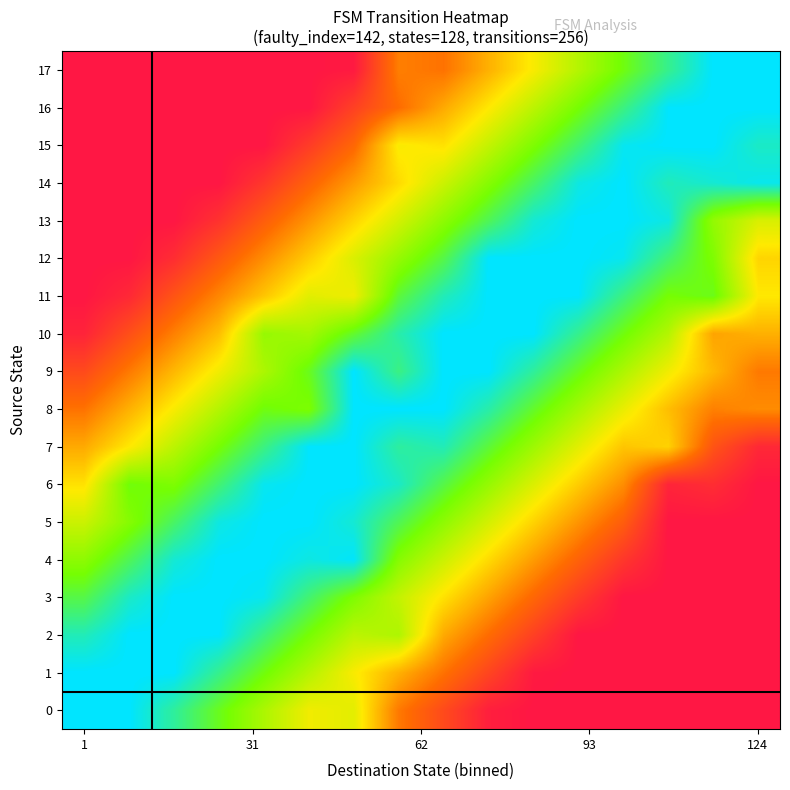

Reading left to right, extract all data points from this chart.

0: 1.0	1.0	0.9	0.8	0.7	0.5	0.6	0.3	0.1	0.0	0.0	0.0	0.0	0.0	0.0	0.0
1: 1.0	1.0	1.0	0.9	0.8	0.6	0.5	0.4	0.3	0.1	0.0	0.0	0.0	0.0	0.0	0.0
2: 0.9	1.0	1.0	1.0	0.9	0.7	0.6	0.6	0.4	0.2	0.1	0.0	0.0	0.0	0.0	0.0
3: 0.8	0.9	1.0	1.0	1.0	0.9	0.7	0.6	0.5	0.4	0.2	0.1	0.0	0.0	0.0	0.0
4: 0.7	0.8	1.0	1.0	1.0	1.0	1.0	0.7	0.6	0.5	0.3	0.2	0.1	0.0	0.0	0.0
5: 0.6	0.7	0.8	1.0	1.0	1.0	1.0	0.8	0.7	0.6	0.5	0.3	0.2	0.0	0.0	0.0
6: 0.5	0.8	0.7	0.9	1.0	1.0	1.0	0.9	0.8	0.7	0.6	0.4	0.3	0.0	0.1	0.0
7: 0.4	0.5	0.6	0.7	0.9	1.0	1.0	0.9	0.9	0.8	0.7	0.6	0.4	0.5	0.2	0.1
8: 0.3	0.4	0.5	0.6	0.8	0.7	1.0	1.0	1.0	0.9	0.8	0.7	0.5	0.4	0.3	0.3
9: 0.1	0.3	0.4	0.5	0.7	0.8	1.0	0.9	1.0	1.0	0.9	0.8	0.7	0.5	0.4	0.3
10: 0.0	0.2	0.3	0.4	0.7	0.7	0.8	0.9	1.0	1.0	1.0	0.9	0.8	0.6	0.4	0.4
11: 0.0	0.1	0.2	0.3	0.4	0.6	0.5	0.8	0.9	1.0	1.0	1.0	0.9	0.7	0.8	0.5
12: 0.0	0.0	0.1	0.2	0.3	0.4	0.6	0.7	0.8	1.0	1.0	1.0	1.0	0.9	0.7	0.5
13: 0.0	0.0	0.0	0.1	0.2	0.3	0.5	0.6	0.7	0.8	1.0	1.0	1.0	1.0	0.7	0.6
14: 0.0	0.0	0.0	0.0	0.1	0.2	0.3	0.5	0.6	0.7	0.8	1.0	1.0	0.9	1.0	1.0
15: 0.0	0.0	0.0	0.0	0.0	0.1	0.2	0.5	0.5	0.6	0.7	0.9	1.0	1.0	1.0	0.9
16: 0.0	0.0	0.0	0.0	0.0	0.0	0.1	0.2	0.4	0.5	0.6	0.7	0.9	1.0	1.0	1.0
17: 0.0	0.0	0.0	0.0	0.0	0.0	0.0	0.3	0.3	0.4	0.5	0.6	0.8	0.9	1.0	1.0